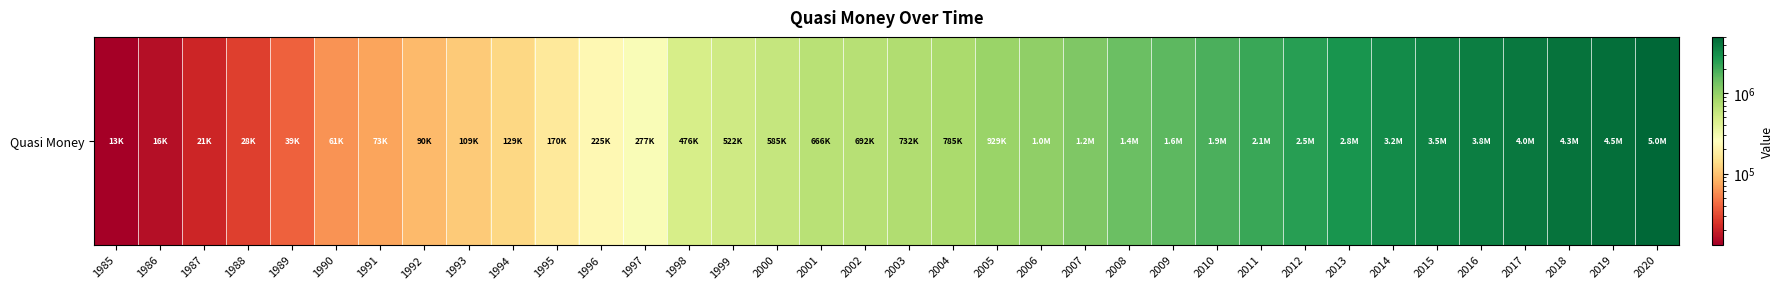

Is it true that the value at 2001 is 1134408.2?

False